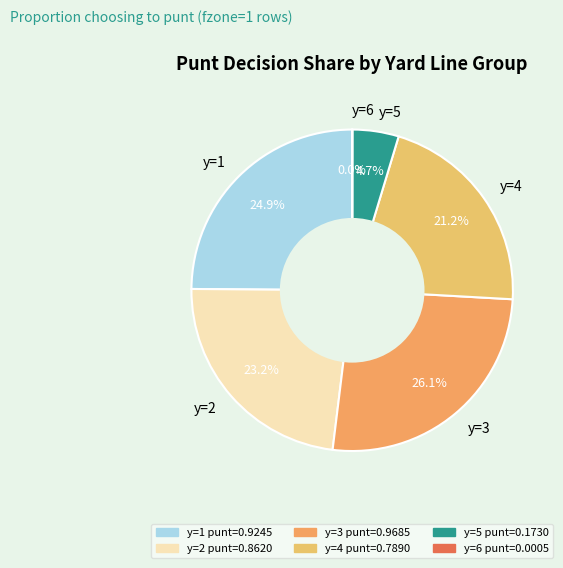

Which category has the biggest portion of the pie?

y=3